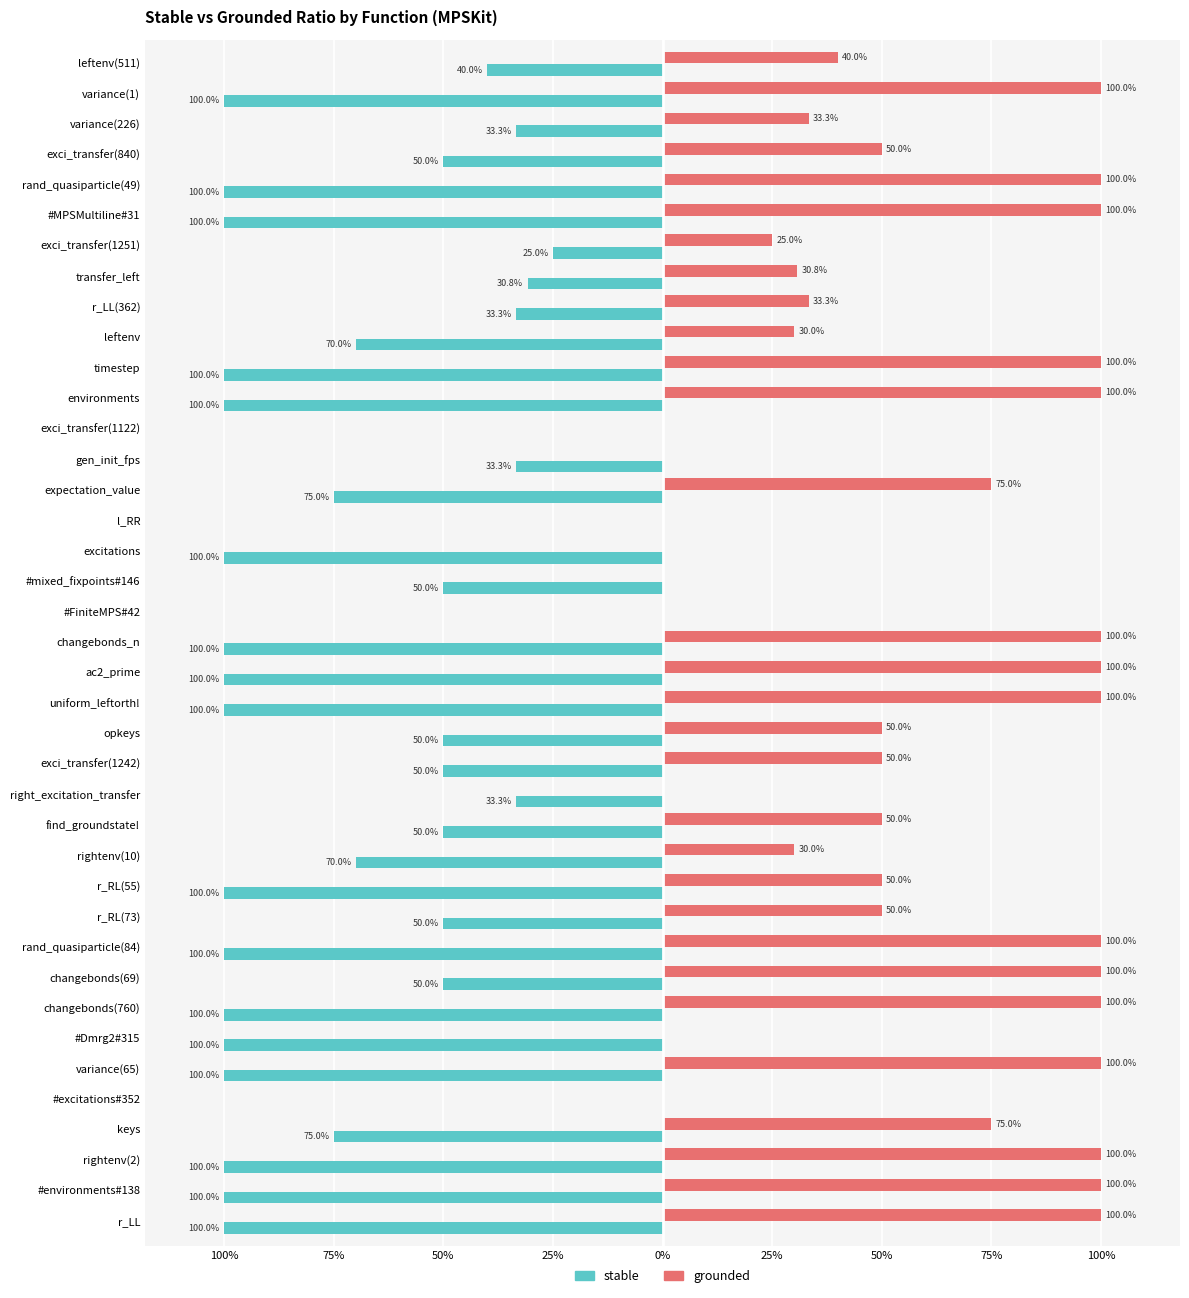

What is the sum of all grounded values?

21.7